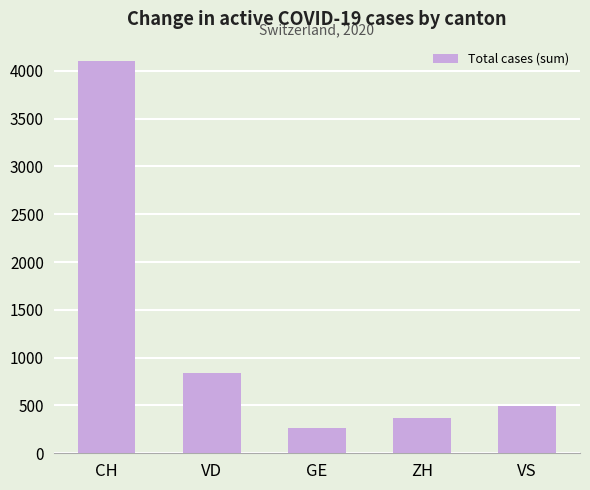

Reading left to right, list all the values displayed in this chart.

4099	837	265	371	492